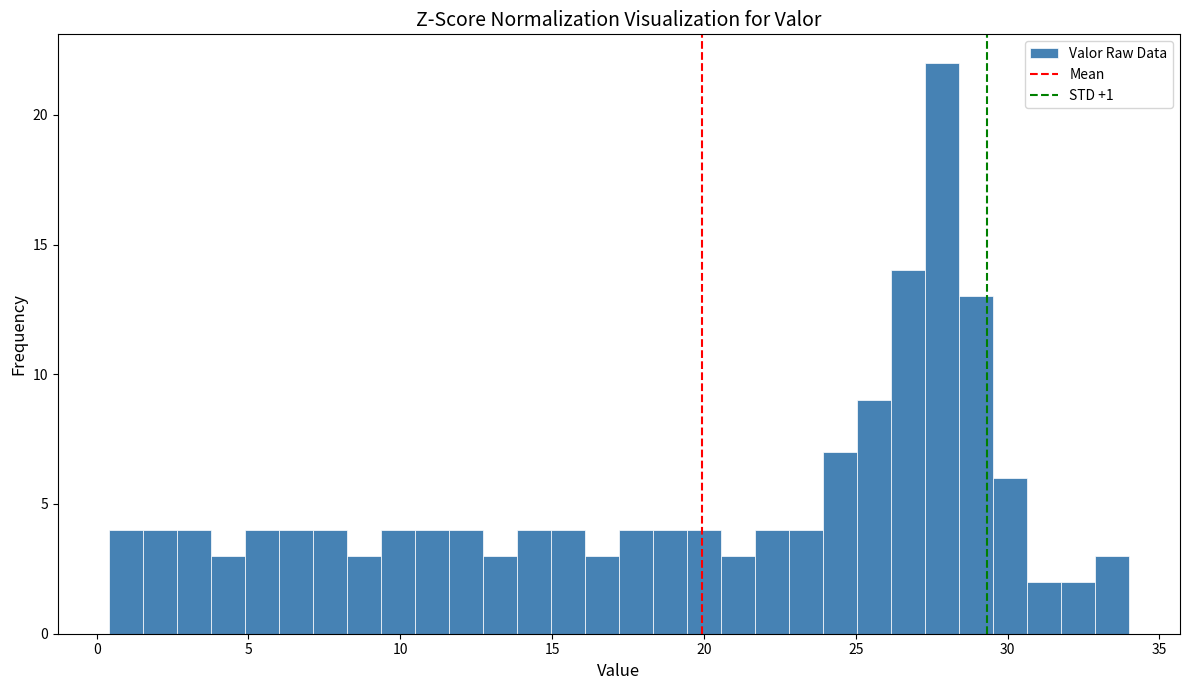

Around what value on the x-axis is the tallest bar? Give the approximate position of its centre, as read against the axis.

28.0